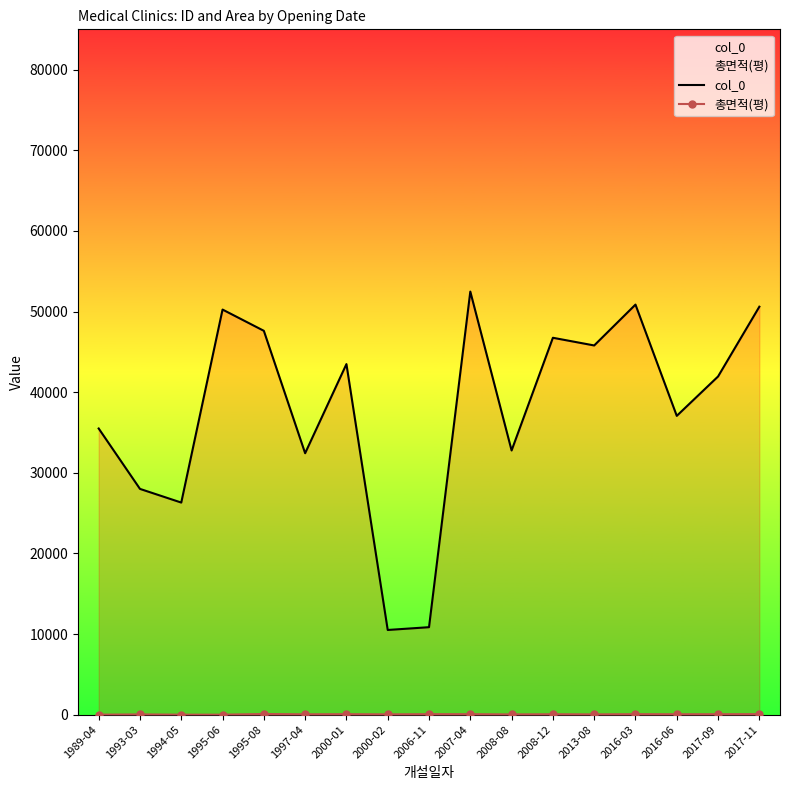

What is the label of the 10th point from the right?

2000-02